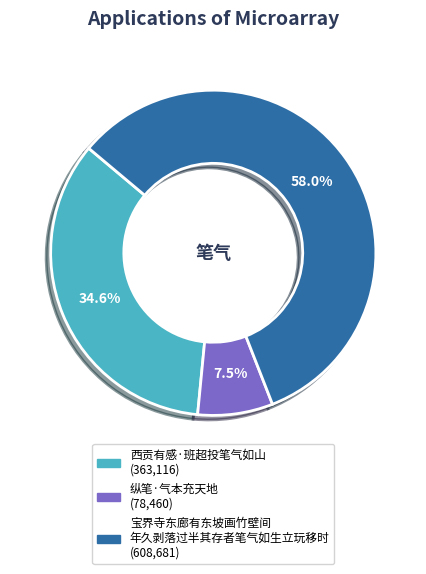

Is there a majority slice in this chart?

Yes